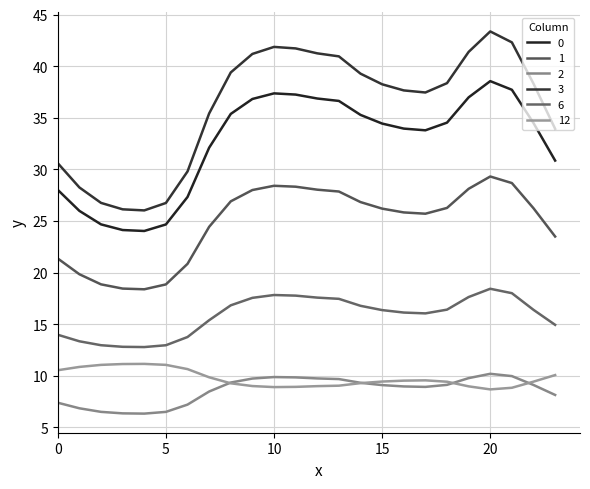

How many categories are shown in the chart?

24